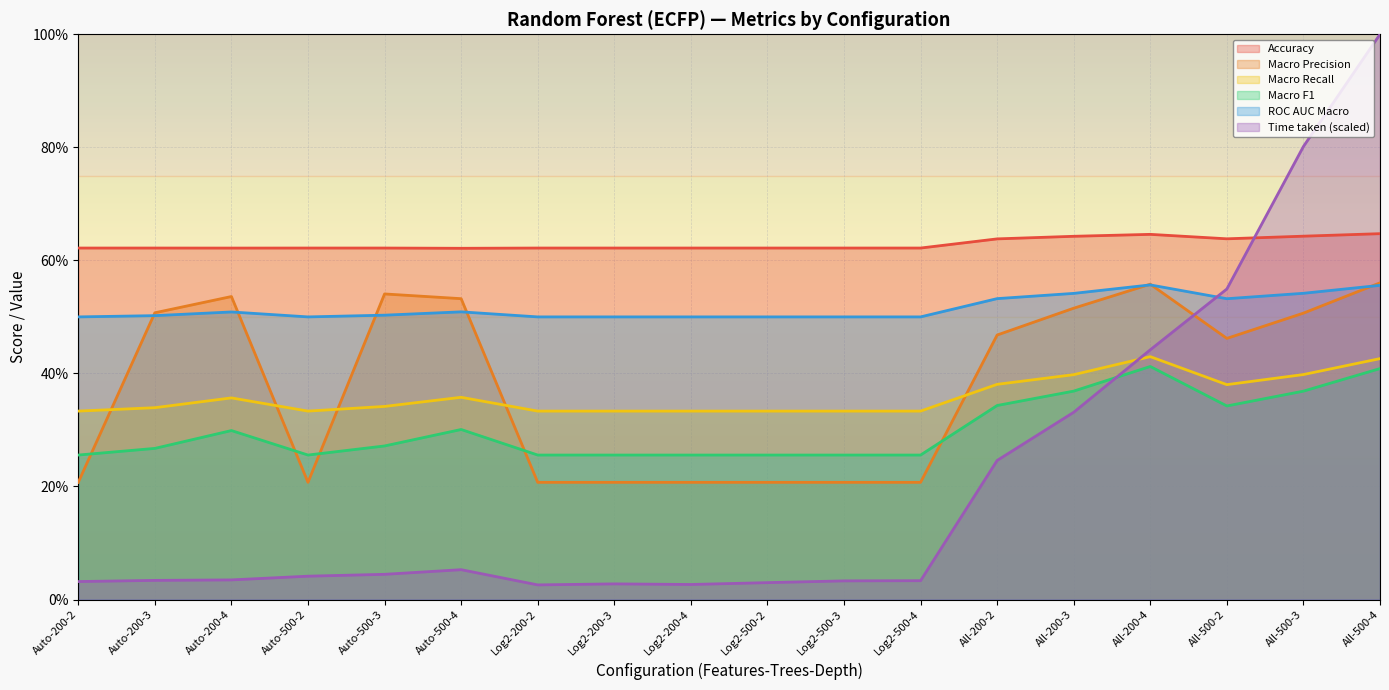

True or false: Time taken (s) has a value of 0.0 at Log2-500-2.

True